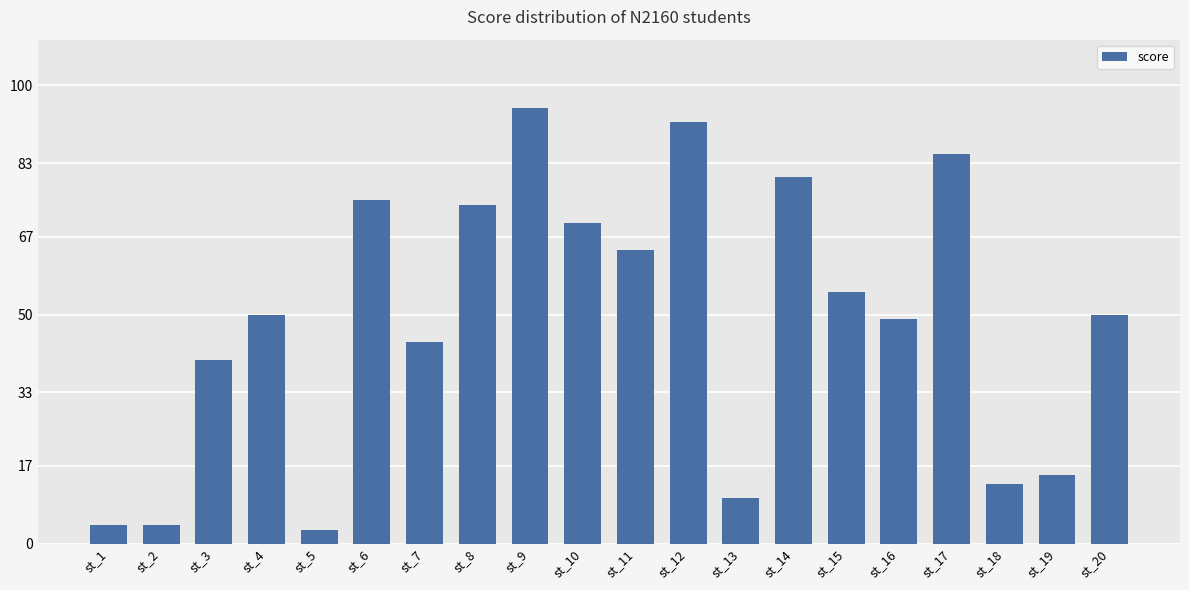

At which category does the chart reach its minimum across all series?

st_5